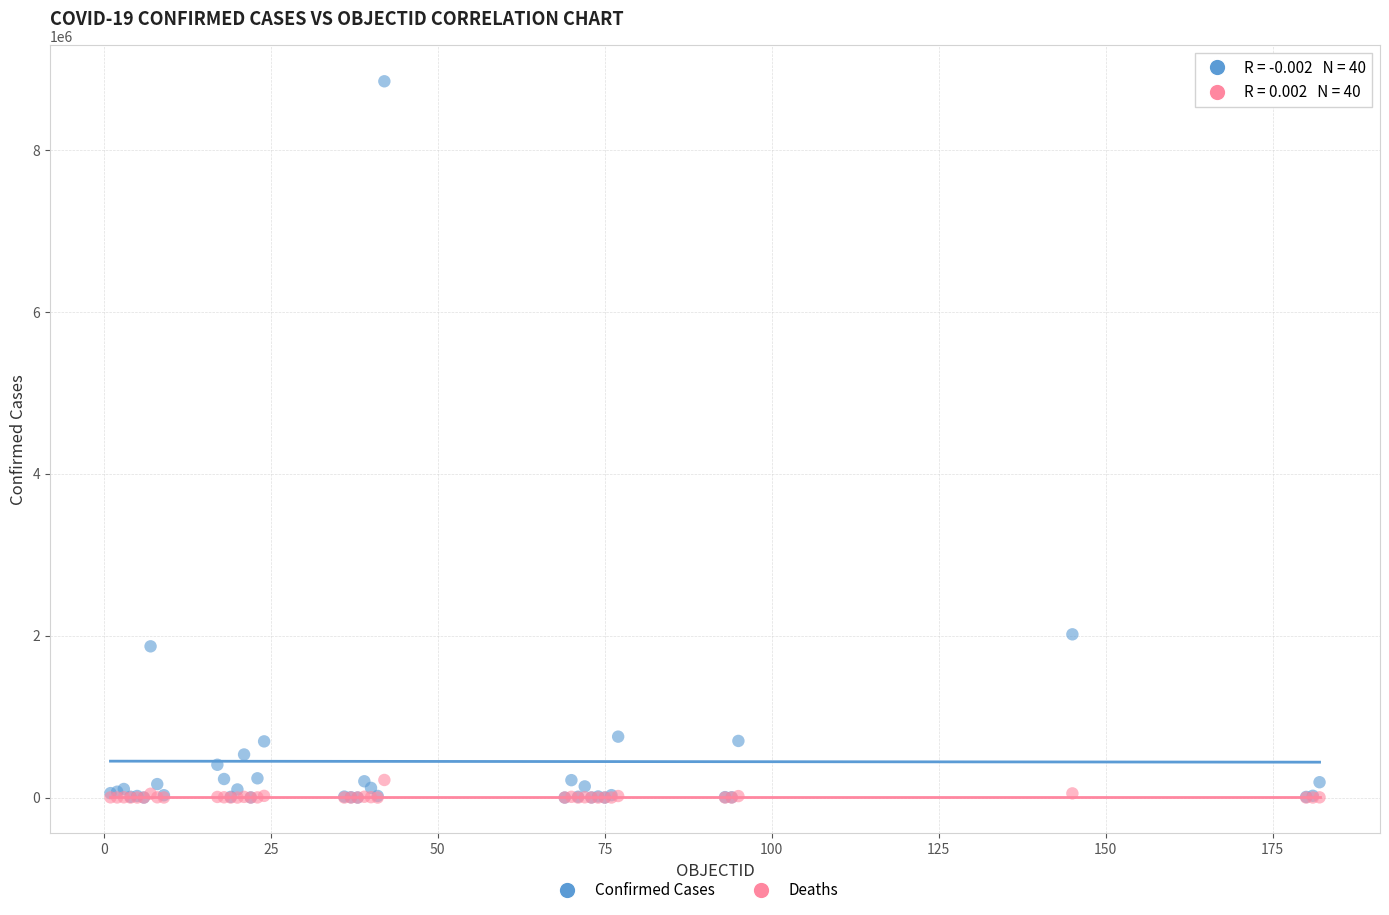

Across all series, what Y value is closest to 4422288?

2015485